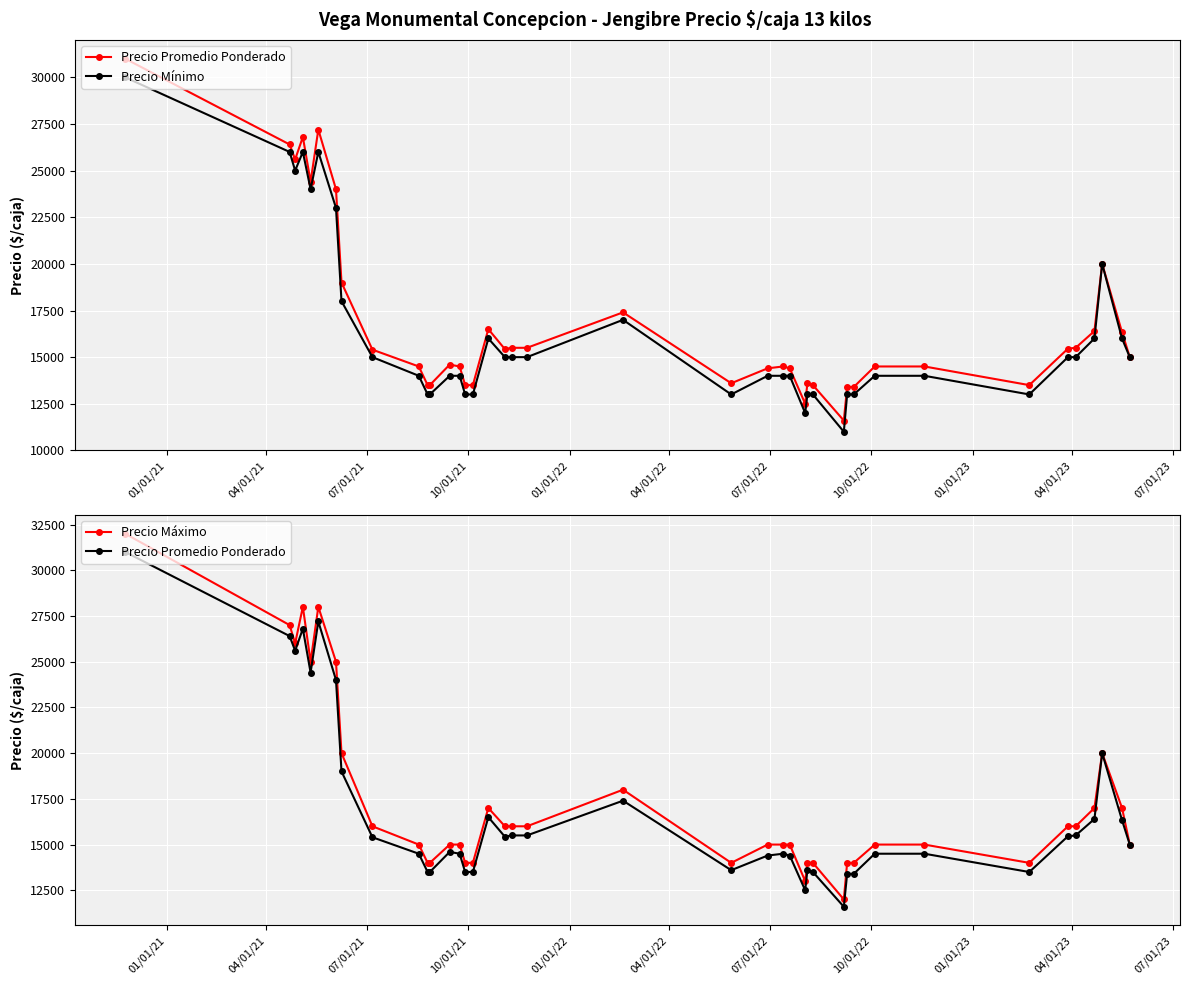

At which category is the sum across all series the highest?

01/01/21